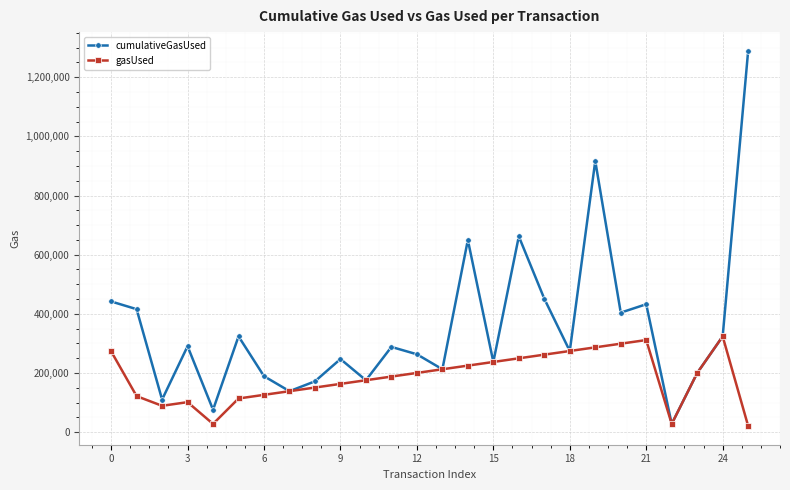

What is the average value of the cumulativeGasUsed series?

354365